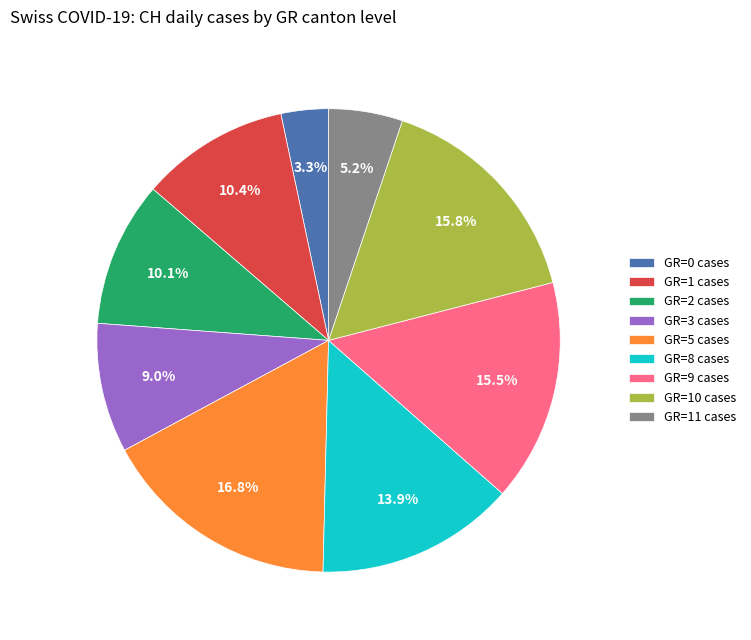

How many segments does this pie chart have?

9